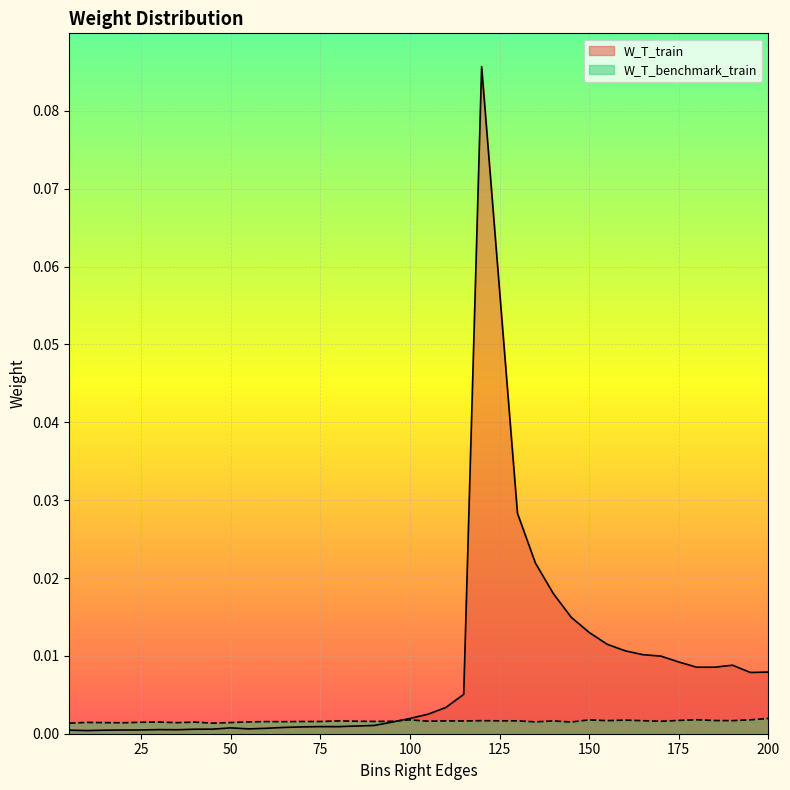

The value of W_T_train at 35 is 0.0. True or false?

False